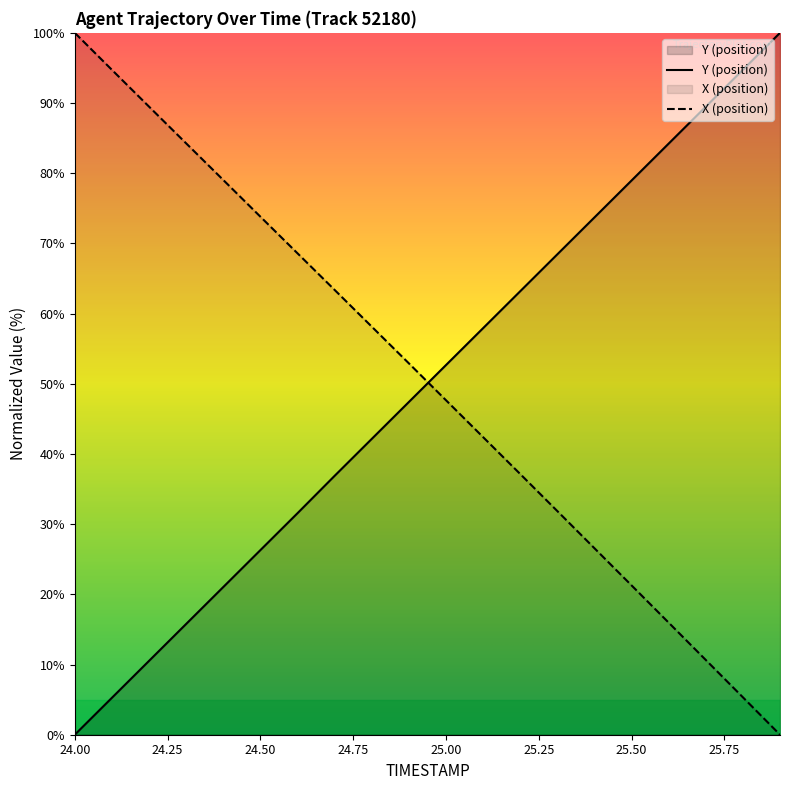

What is the maximum value shown in the chart?

100.0